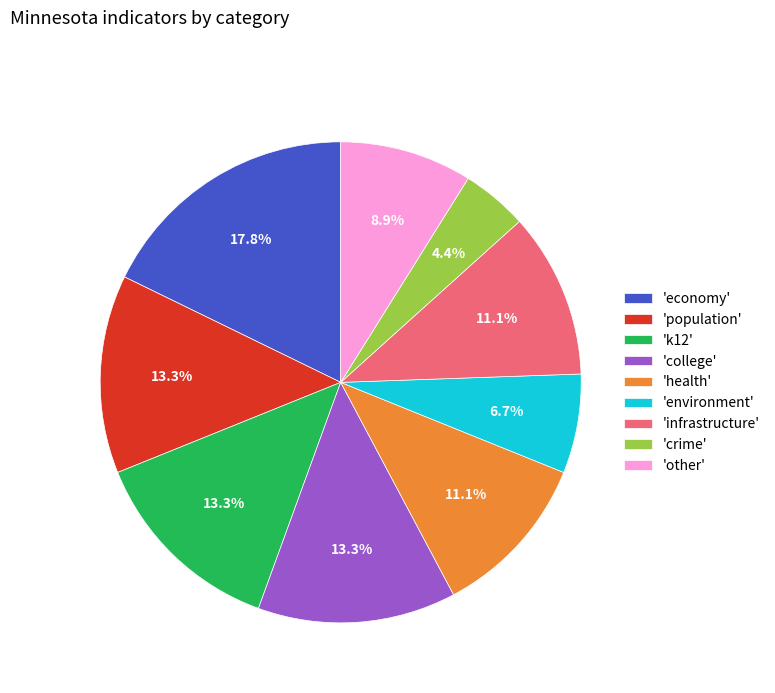

Which slice is the smallest?

'crime'